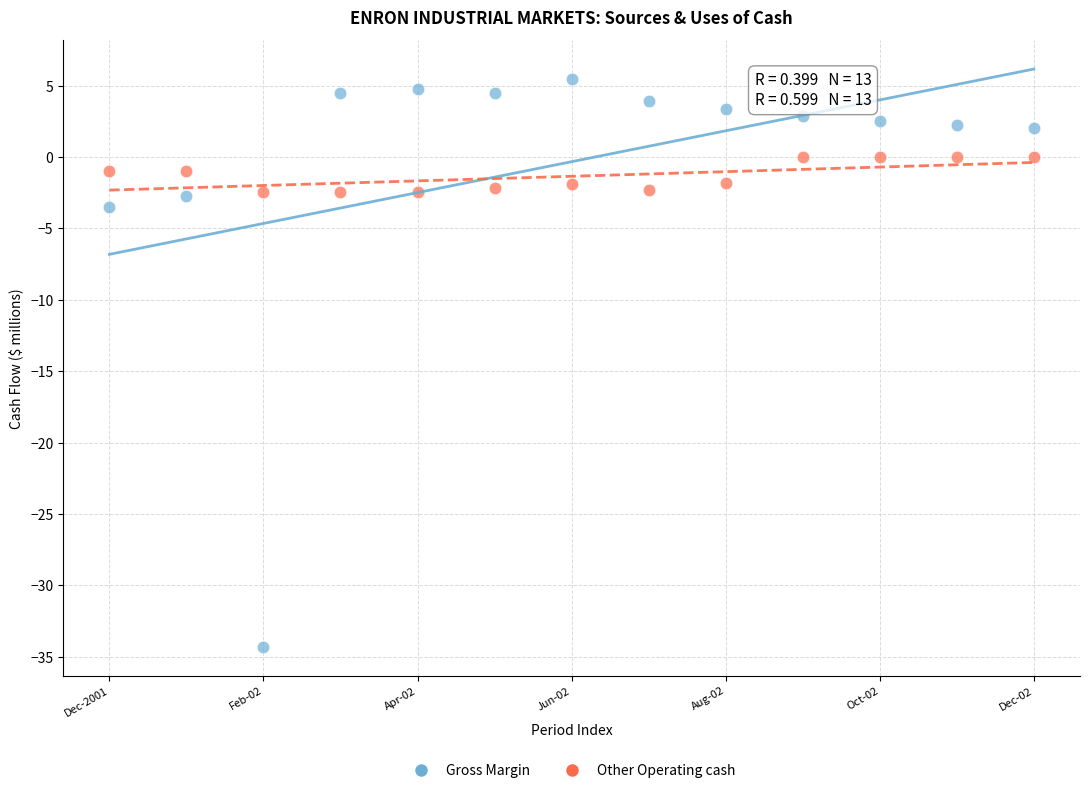

Across all series, what Y value is closest to -14?

-3.5